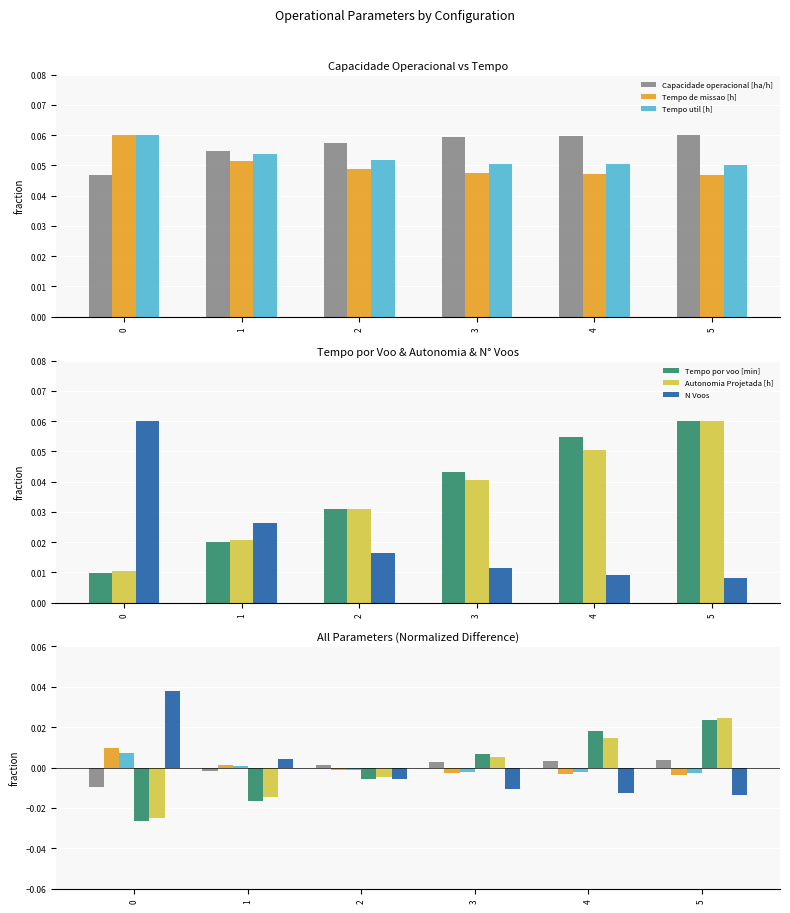

Does the chart contain any negative values?

Yes